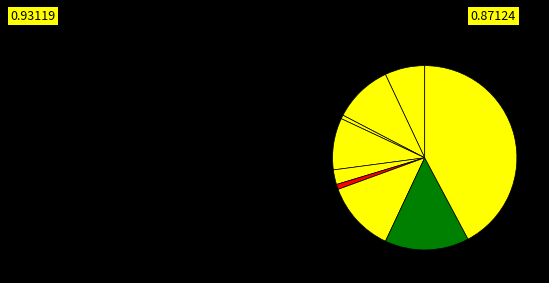

How many slices are in this pie chart?

9